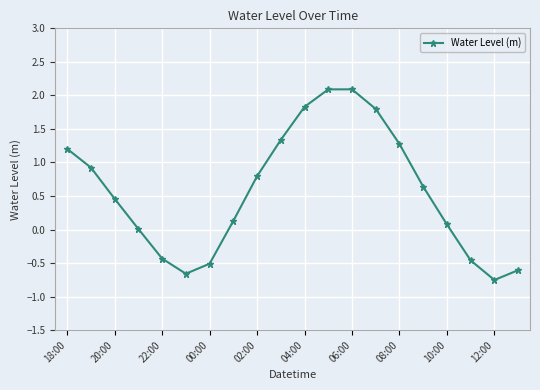

Does the chart display data point markers on the line(s)?

Yes